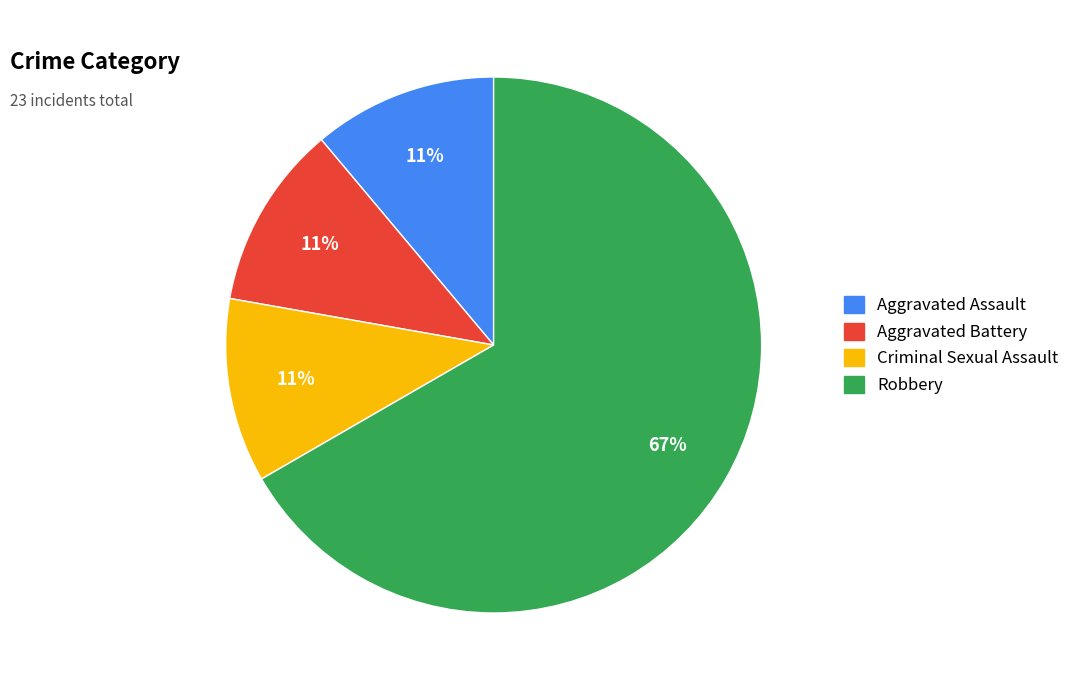

Is it true that Robbery is 74% of the pie?

False